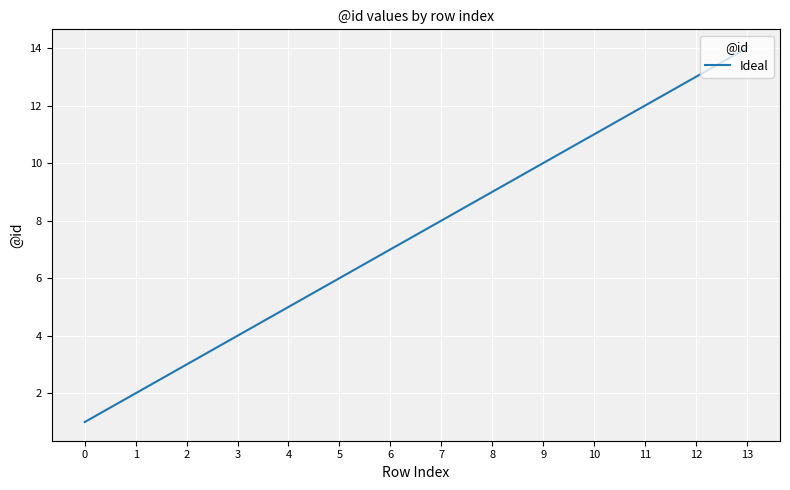

Read the value at 6, to the nearest 10.

10